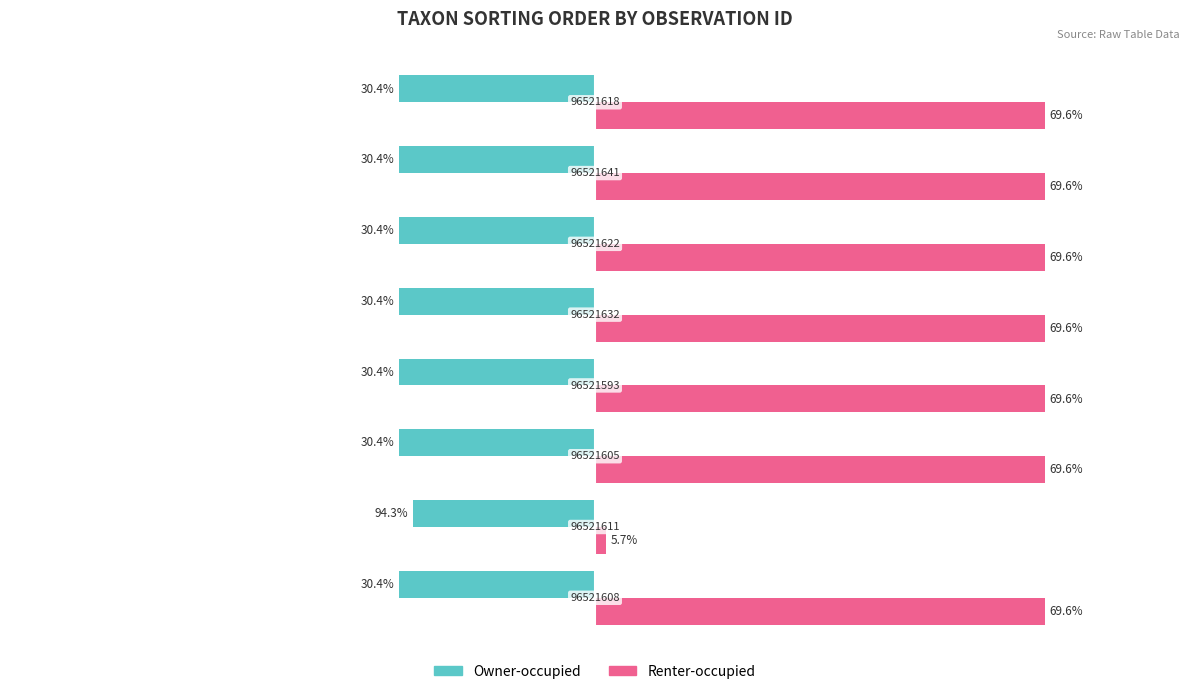

How many series are shown in this chart?

2